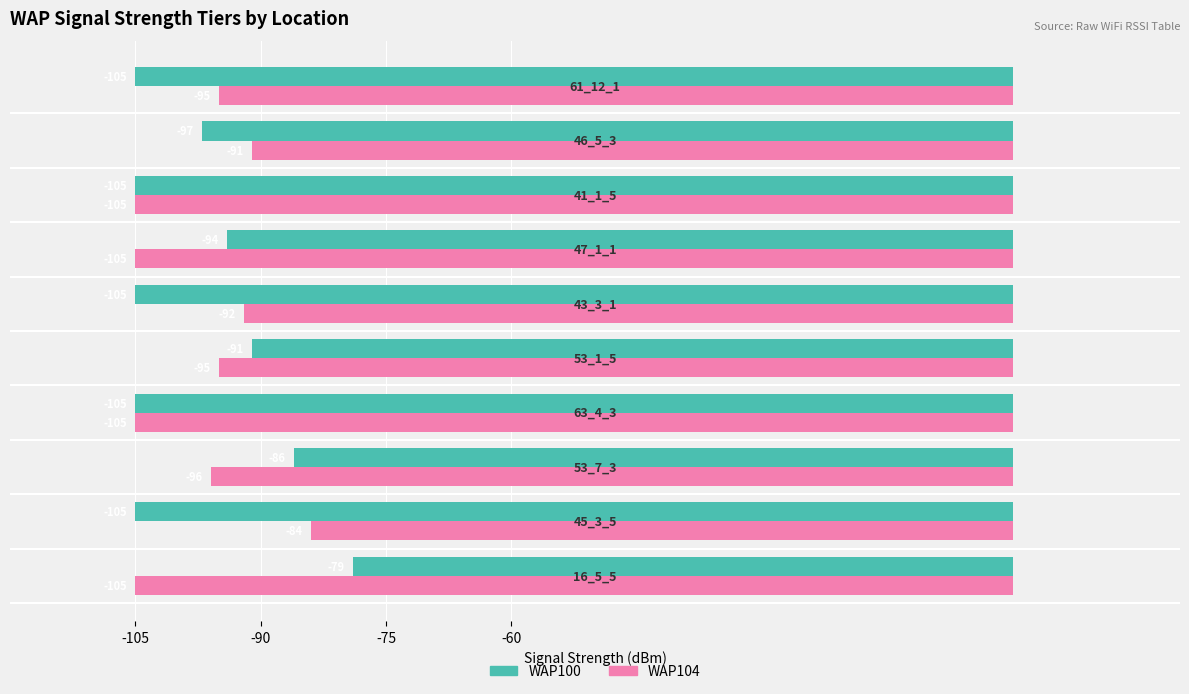

What is the average value of the WAP104 series?

-97